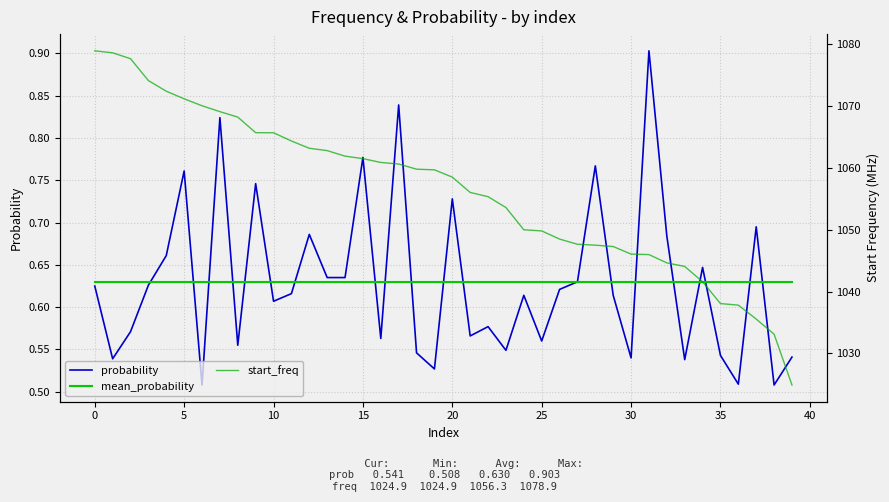

True or false: start_freq has more than 0 points higher than both neighbors.

False